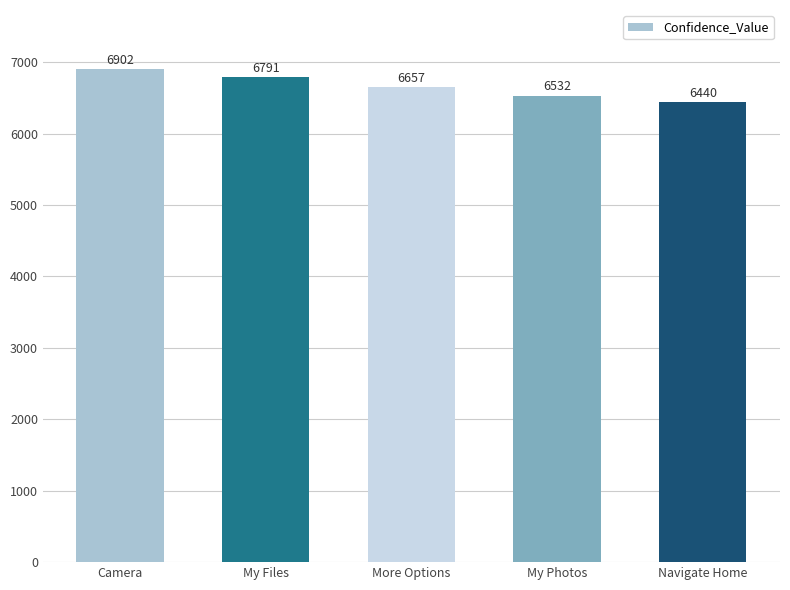

What is the average value?

6664